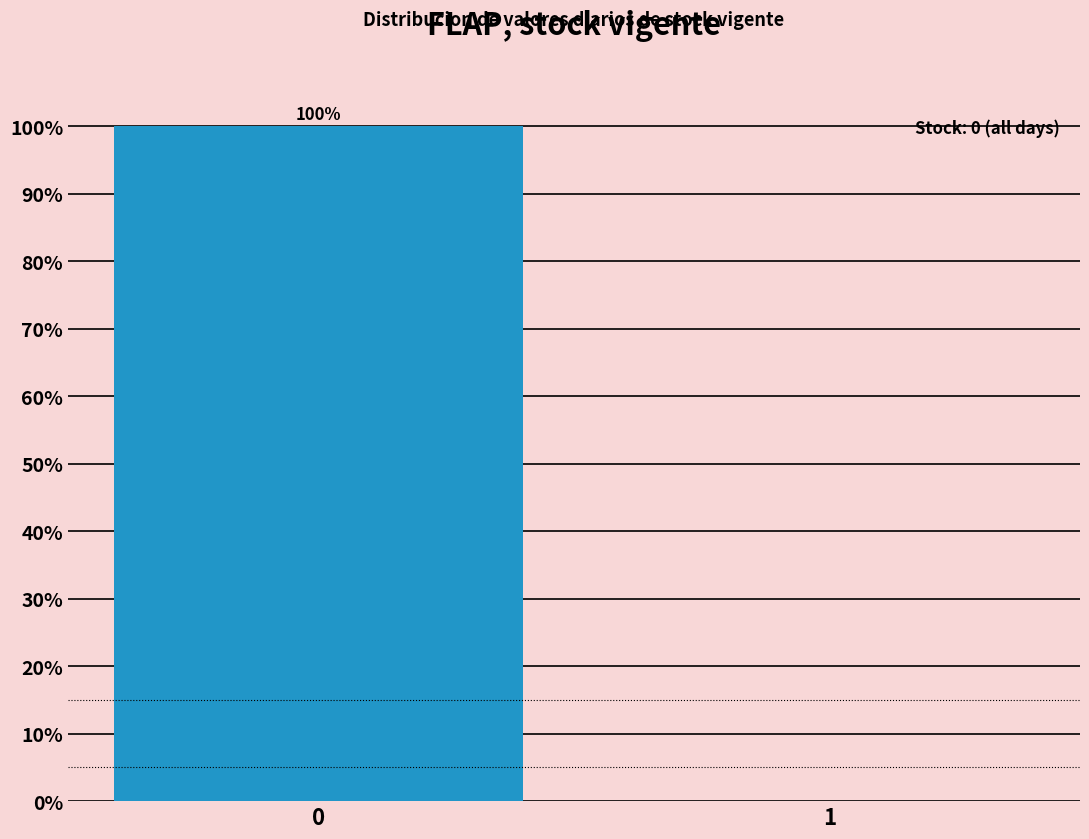

Reading left to right, list all the values displayed in this chart.

0=100	1=0